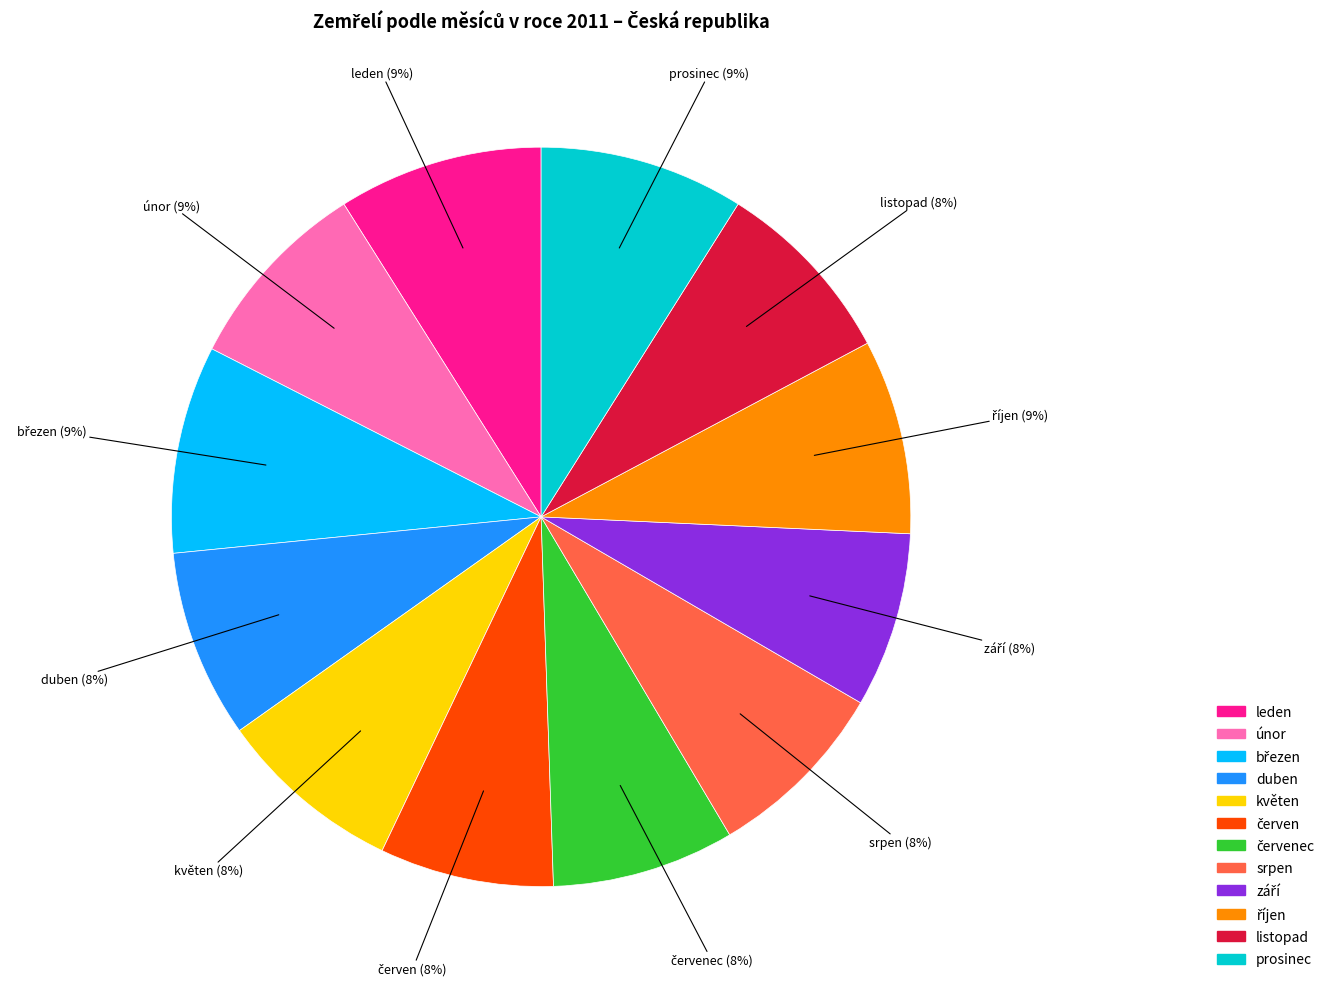

To the nearest percent, what is the difference between the largest and smallest slice percentages?

1%